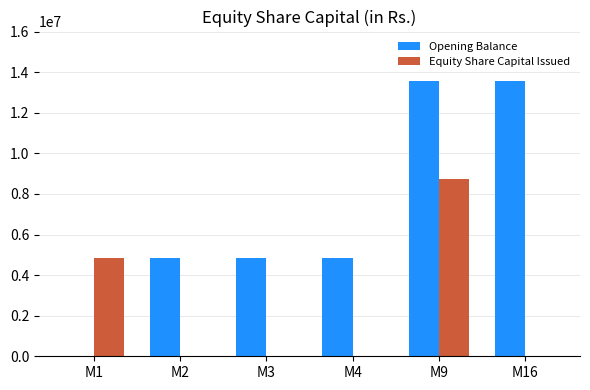

The Opening Balance series shows 20504991 at M16. True or false?

False